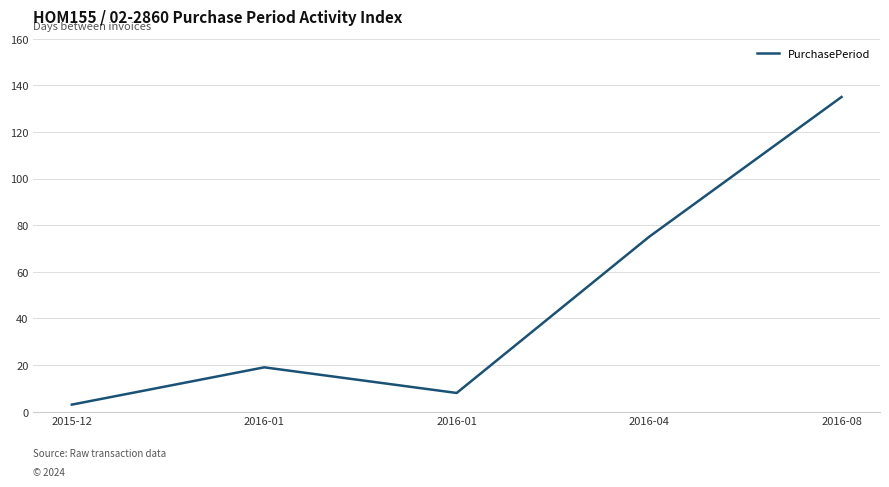

The chart shows a value of 123 at 2016-04. True or false?

False